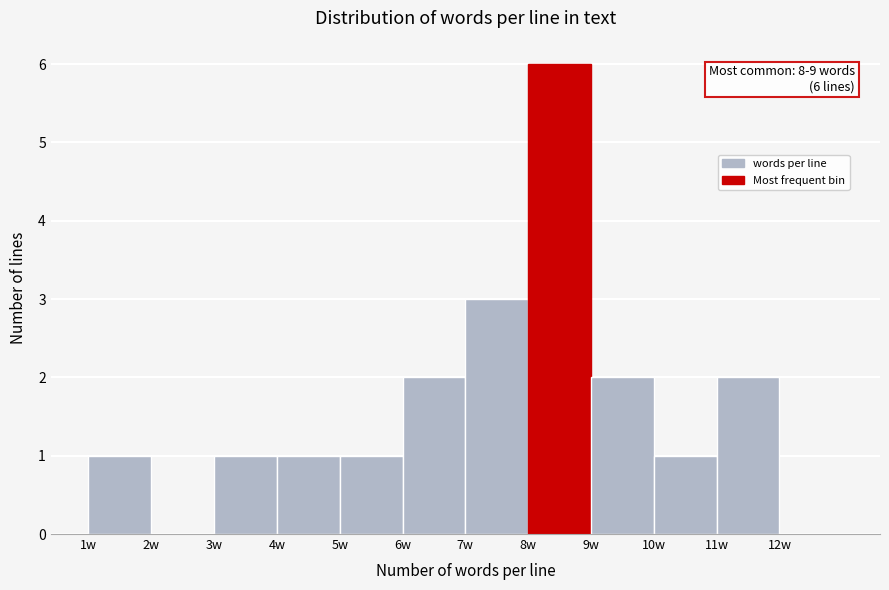

Over which range of the x-axis is the bar tallest?

8 to 9